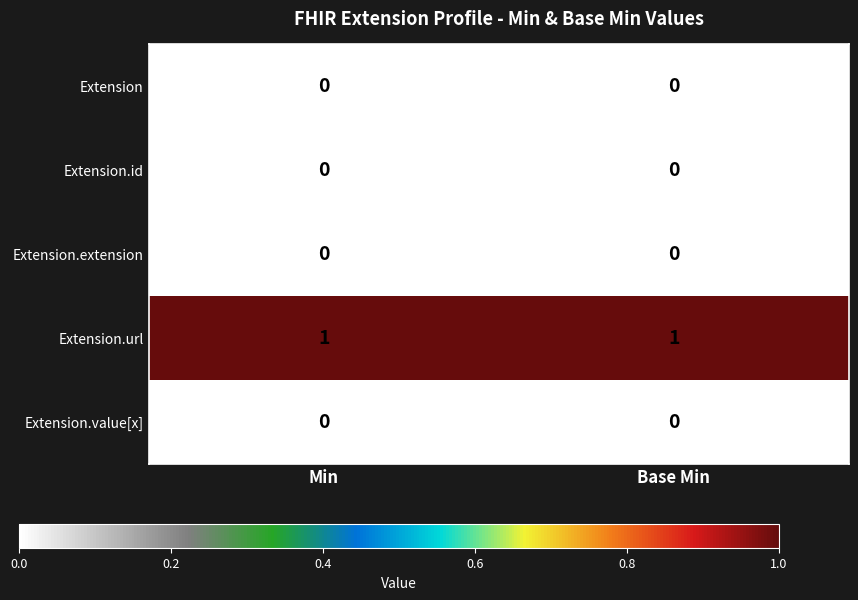

What is the total value across all series at Min?

1